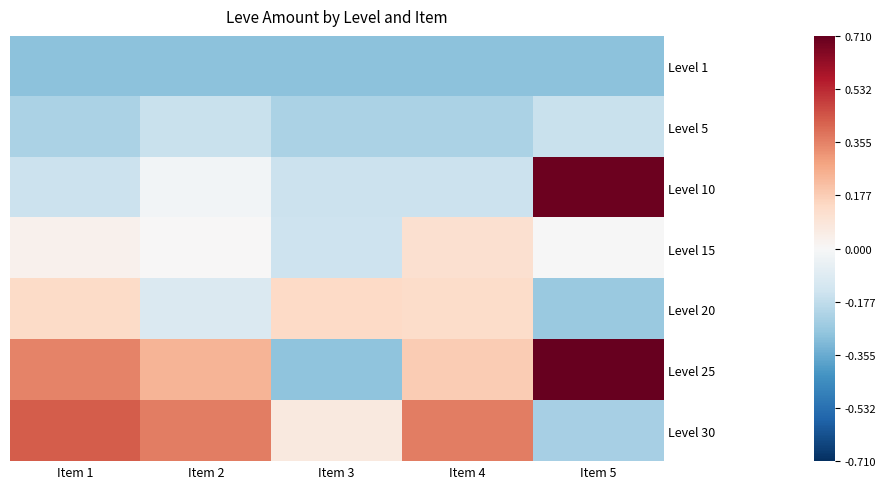

Which series has the widest spread of values?

Level 25